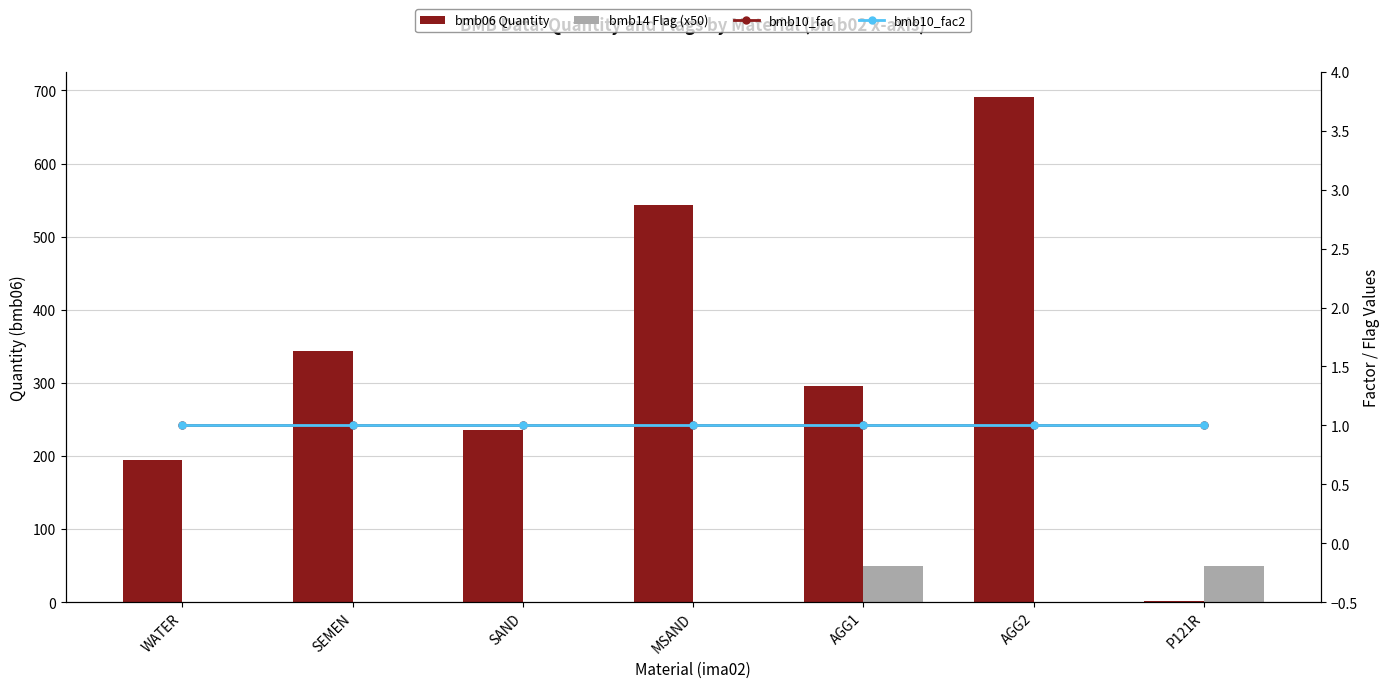

List the labels in order of bmb10_fac value, smallest first.

WATER, SEMEN, SAND, MSAND, AGG1, AGG2, P121R